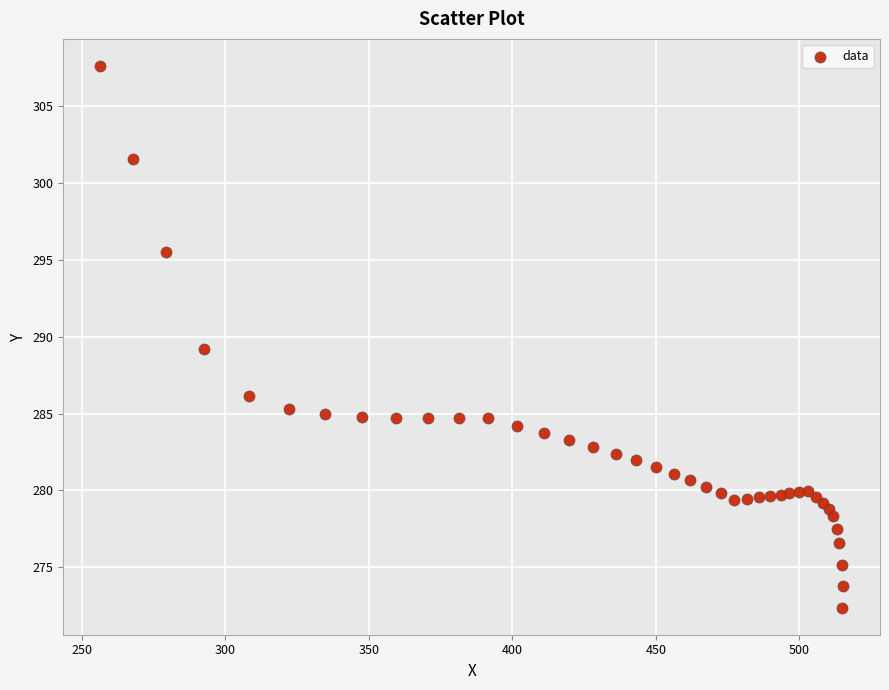

What Y value in the scatter plot is closest to 290?

289.2